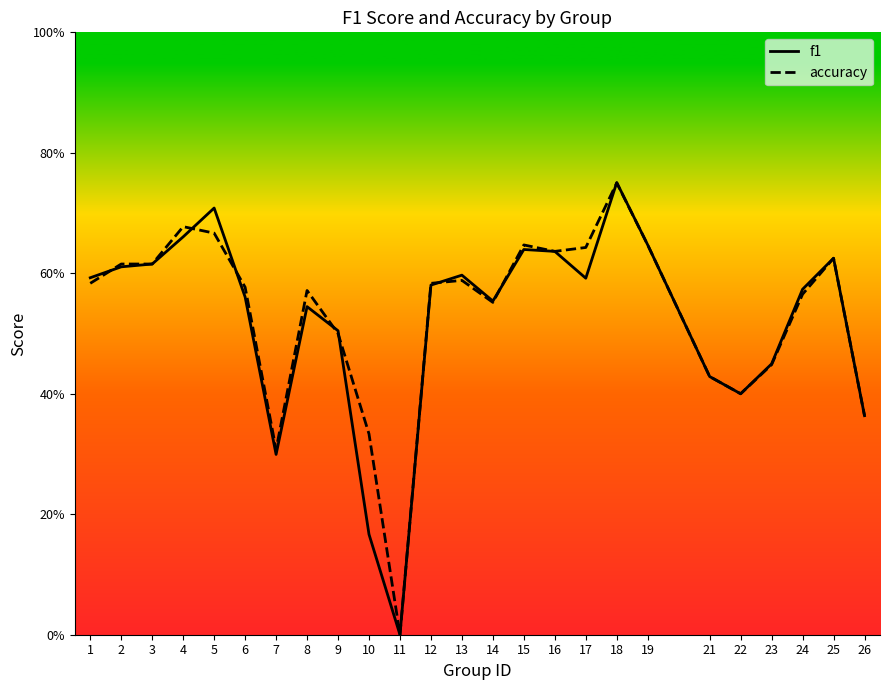

What is the difference between the accuracy values at 3 and 11?

0.6